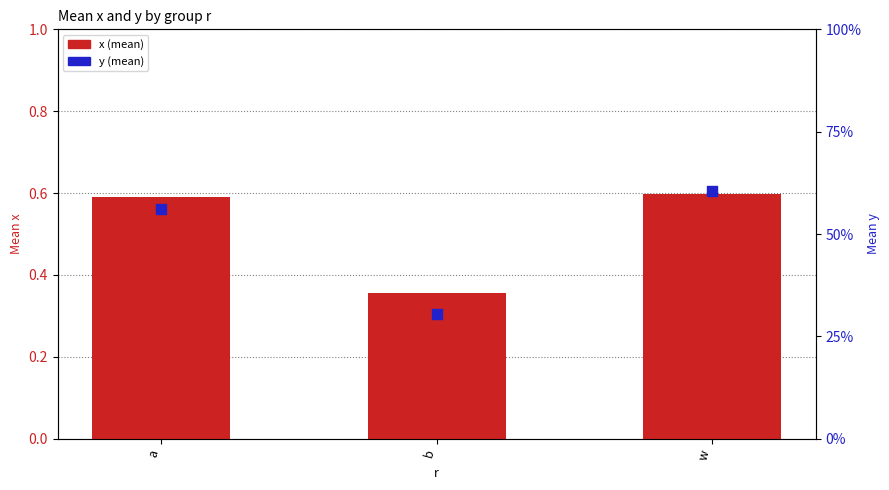

Which series has the widest spread of Y values?

y (mean)